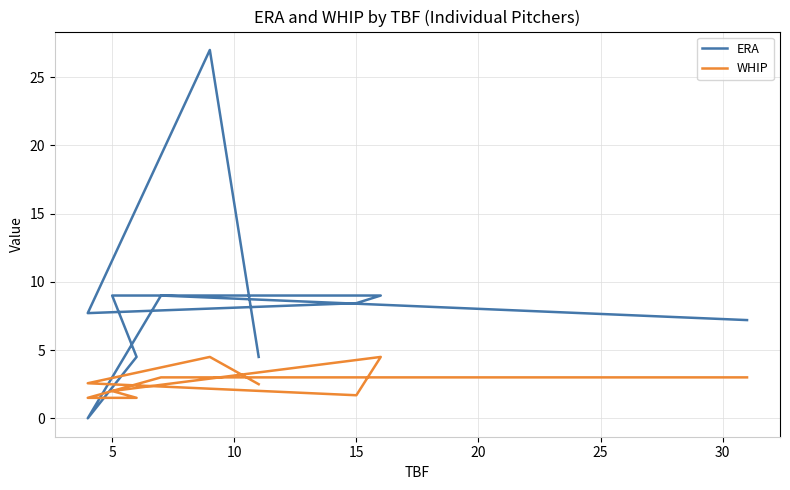

Rank the series by their maximum value, from highest to lowest.

ERA, WHIP